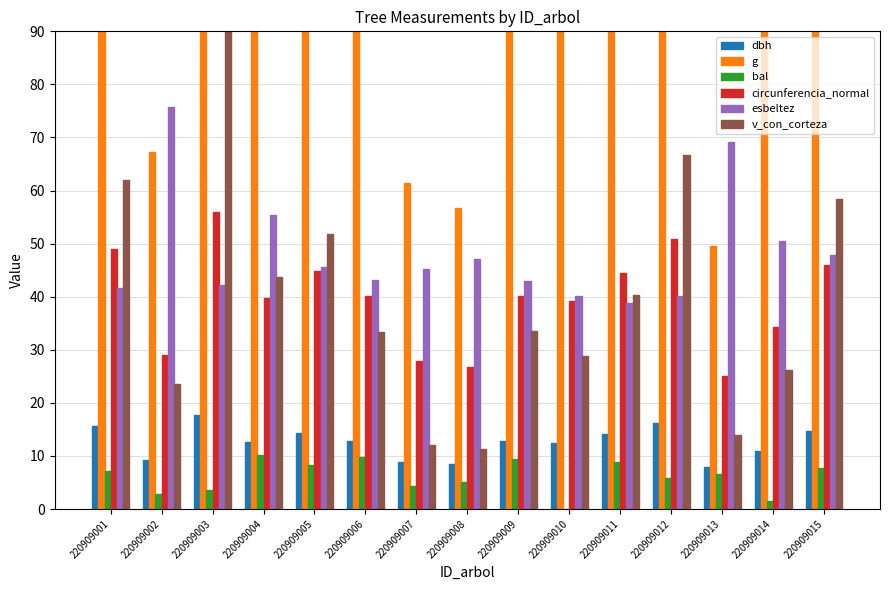

Is the value of bal at 220909004 greater than the value of dbh at 220909013?

Yes